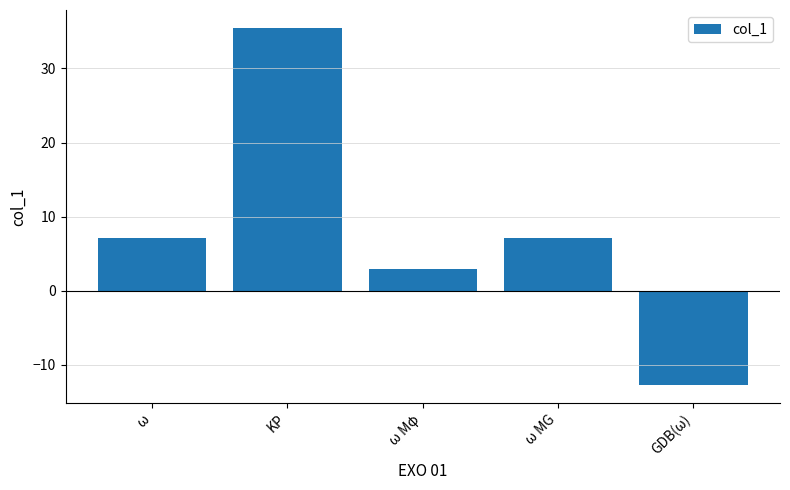

What is the difference between the maximum and minimum values?

48.3